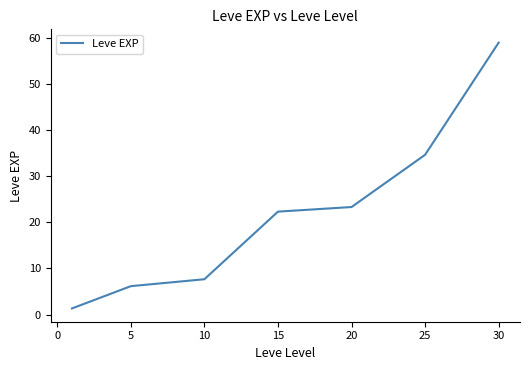

Does the chart have visible grid lines?

No